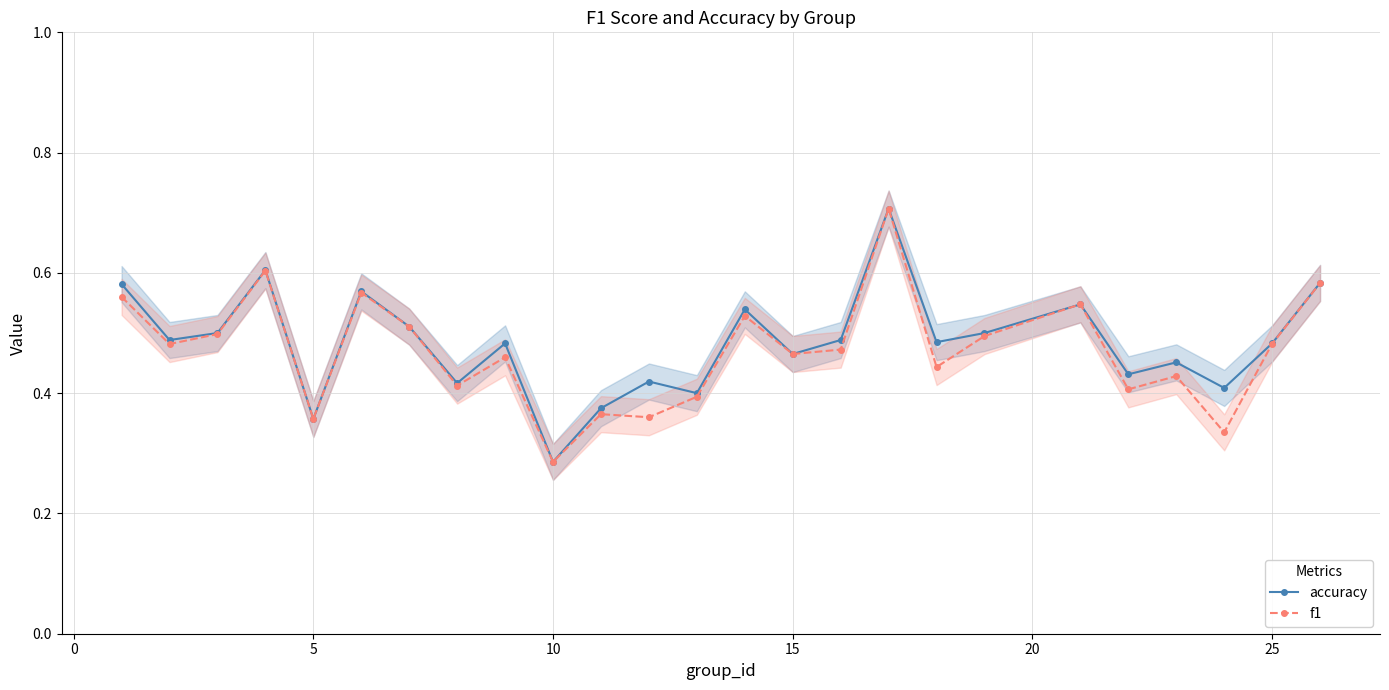

What is the lowest value of the f1 series?

0.3